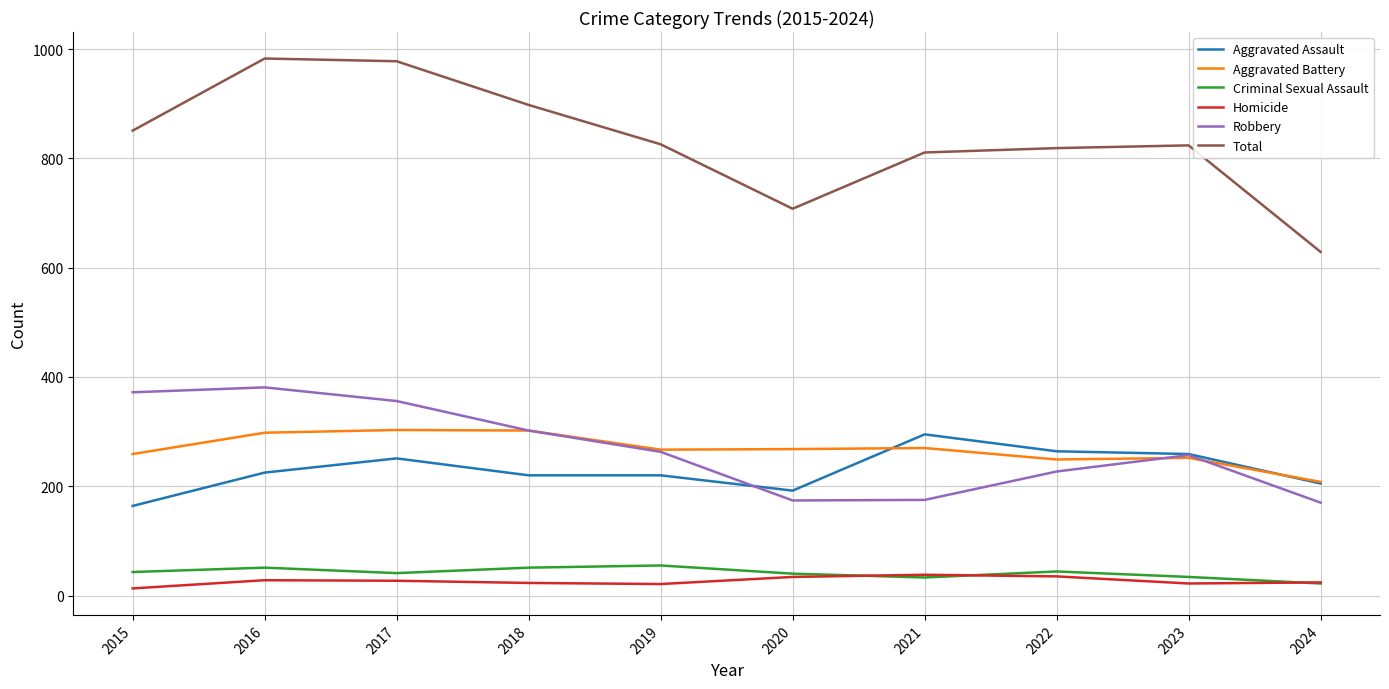

True or false: Robbery has a value of 190 at 2016.

False